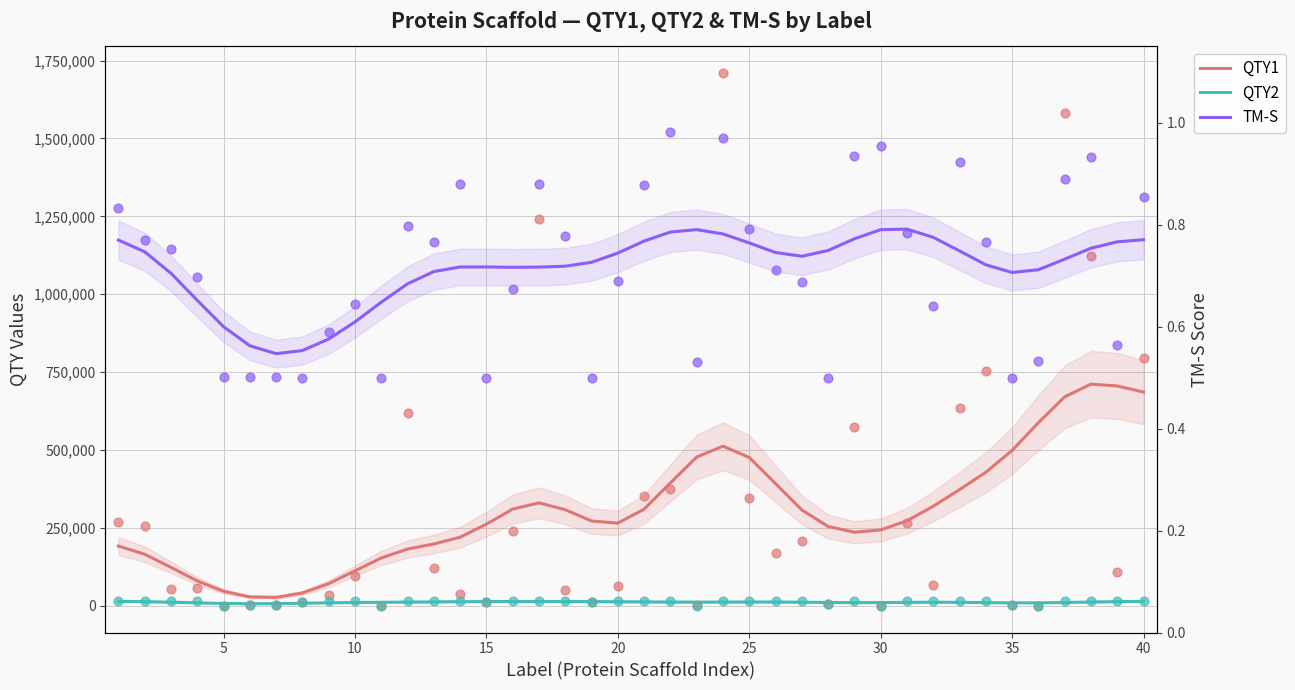

At how many categories does at least one series exceed 518600?

5